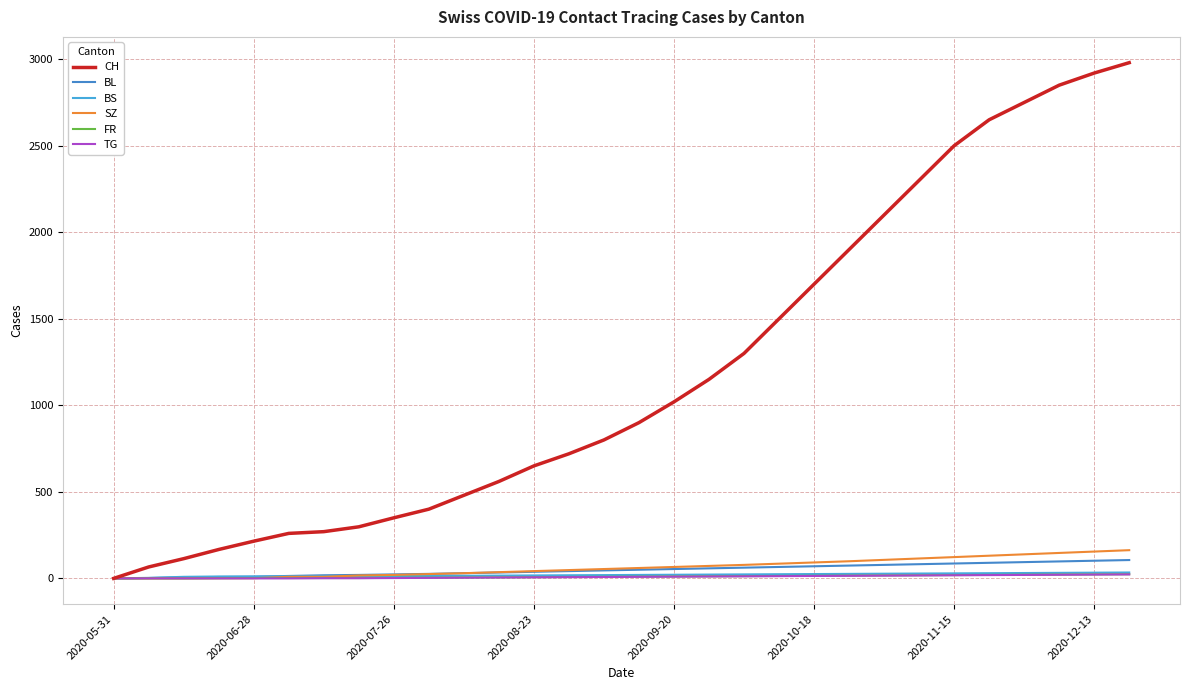

Is this an area chart (filled region under the line)?

No